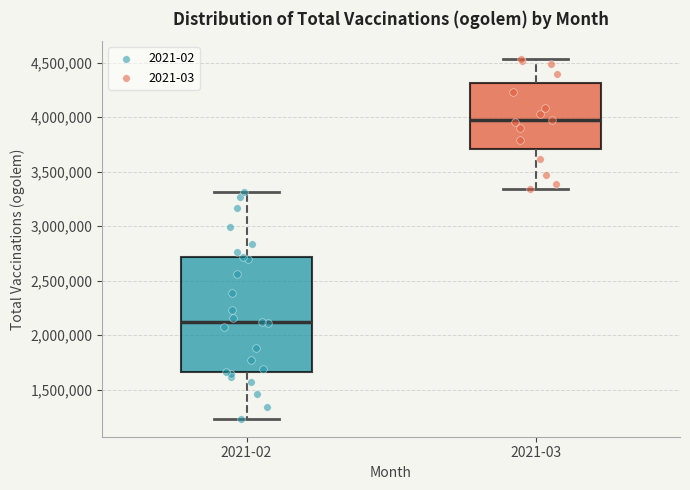

Where does the upper whisker of the box for 2021-03 end on the y-axis? The values are not printed on the chart, so give them approximately, as read against the axis.

4550000